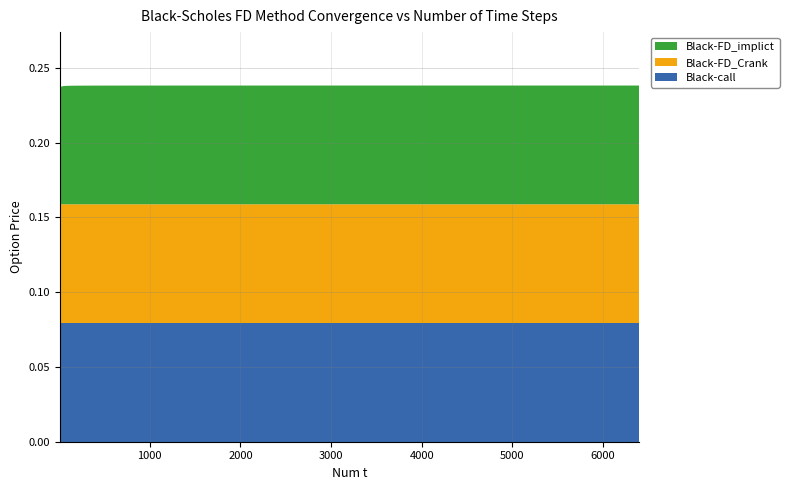

Reading right to left, transcribe all the data shown in this chart.

Black-call: 6400=0.1	3200=0.1	1600=0.1	800=0.1	400=0.1	200=0.1	150=0.1	100=0.1	75=0.1	50=0.1	25=0.1	10=0.1
Black-FD_Crank: 6400=0.1	3200=0.1	1600=0.1	800=0.1	400=0.1	200=0.1	150=0.1	100=0.1	75=0.1	50=0.1	25=0.1	10=0.1
Black-FD_implict: 6400=0.1	3200=0.1	1600=0.1	800=0.1	400=0.1	200=0.1	150=0.1	100=0.1	75=0.1	50=0.1	25=0.1	10=0.1